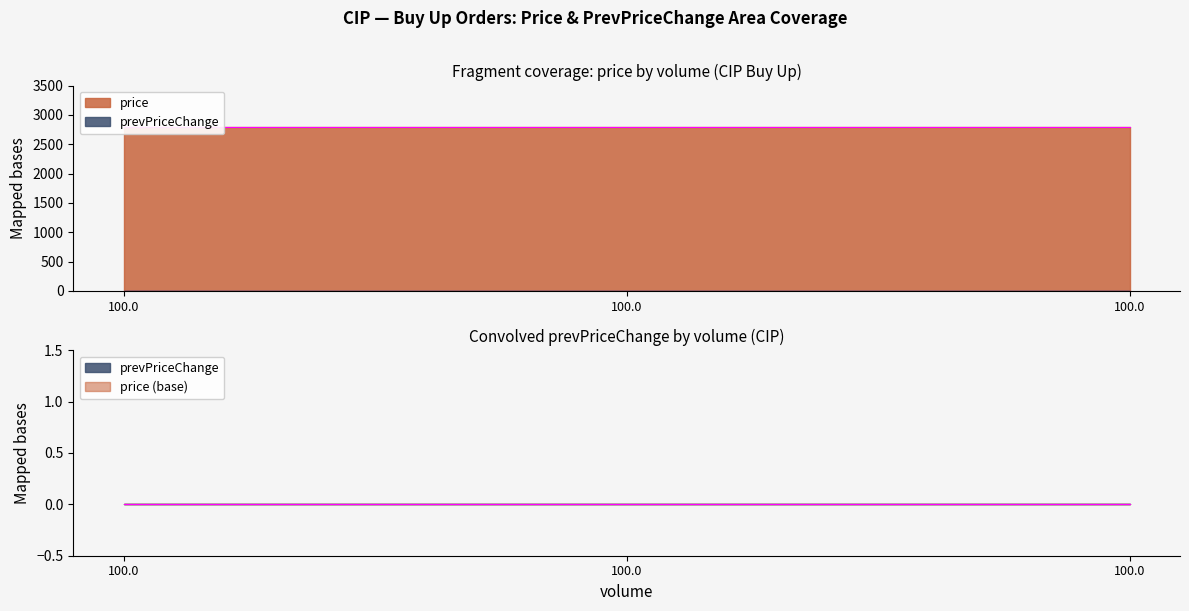

Which series has the largest total across all categories?

price